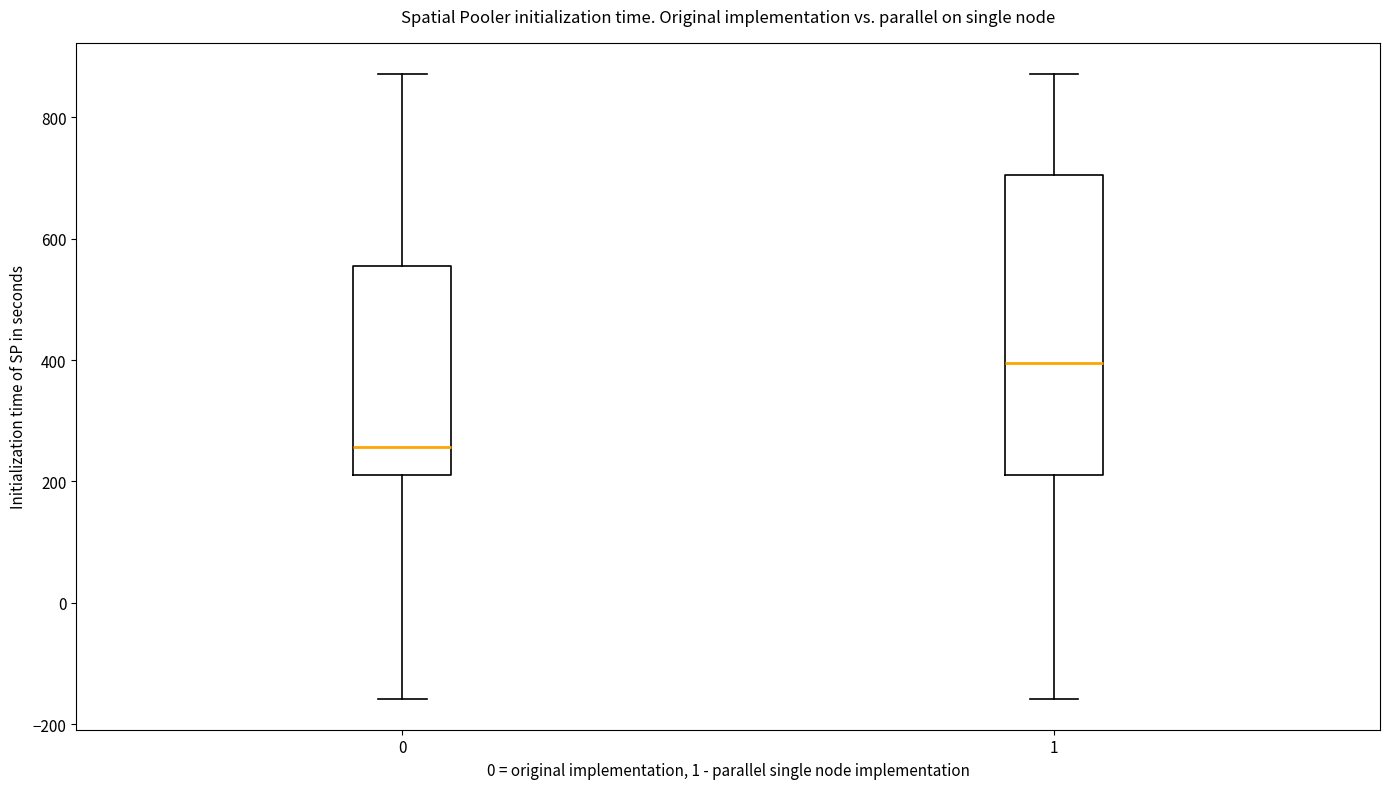

Reading left to right, read every box against the y-axis: the position of its median line, the range the box covers, and the ends of its whiskers. The values are not printed on the chart, so give them approximately, as read against the axis.

0: median 260, box 220 to 560, whiskers -160 to 880
1: median 400, box 220 to 700, whiskers -160 to 880